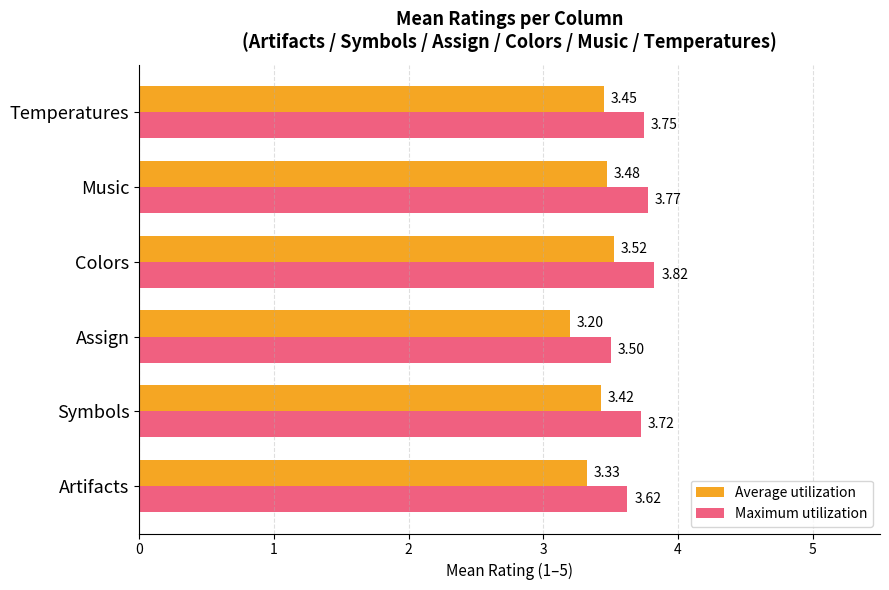

What is the minimum value shown in the chart?

3.2